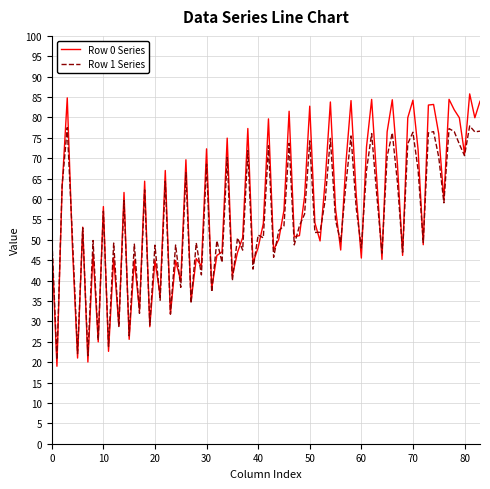

Which series has the widest spread of values?

Row 0 Series